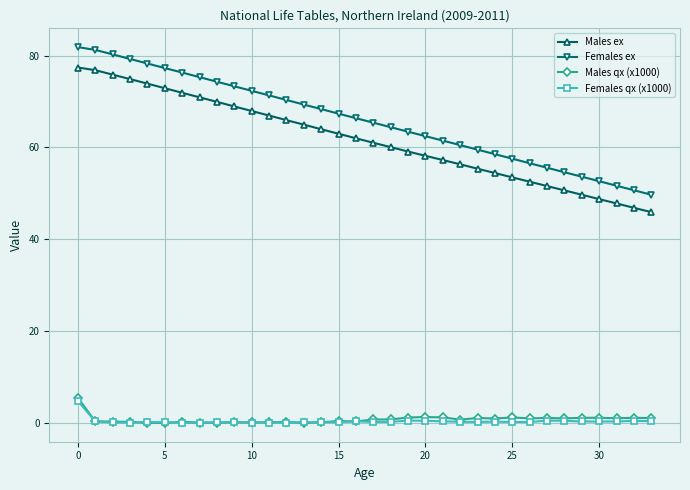

Which series has the widest spread of values?

Females ex